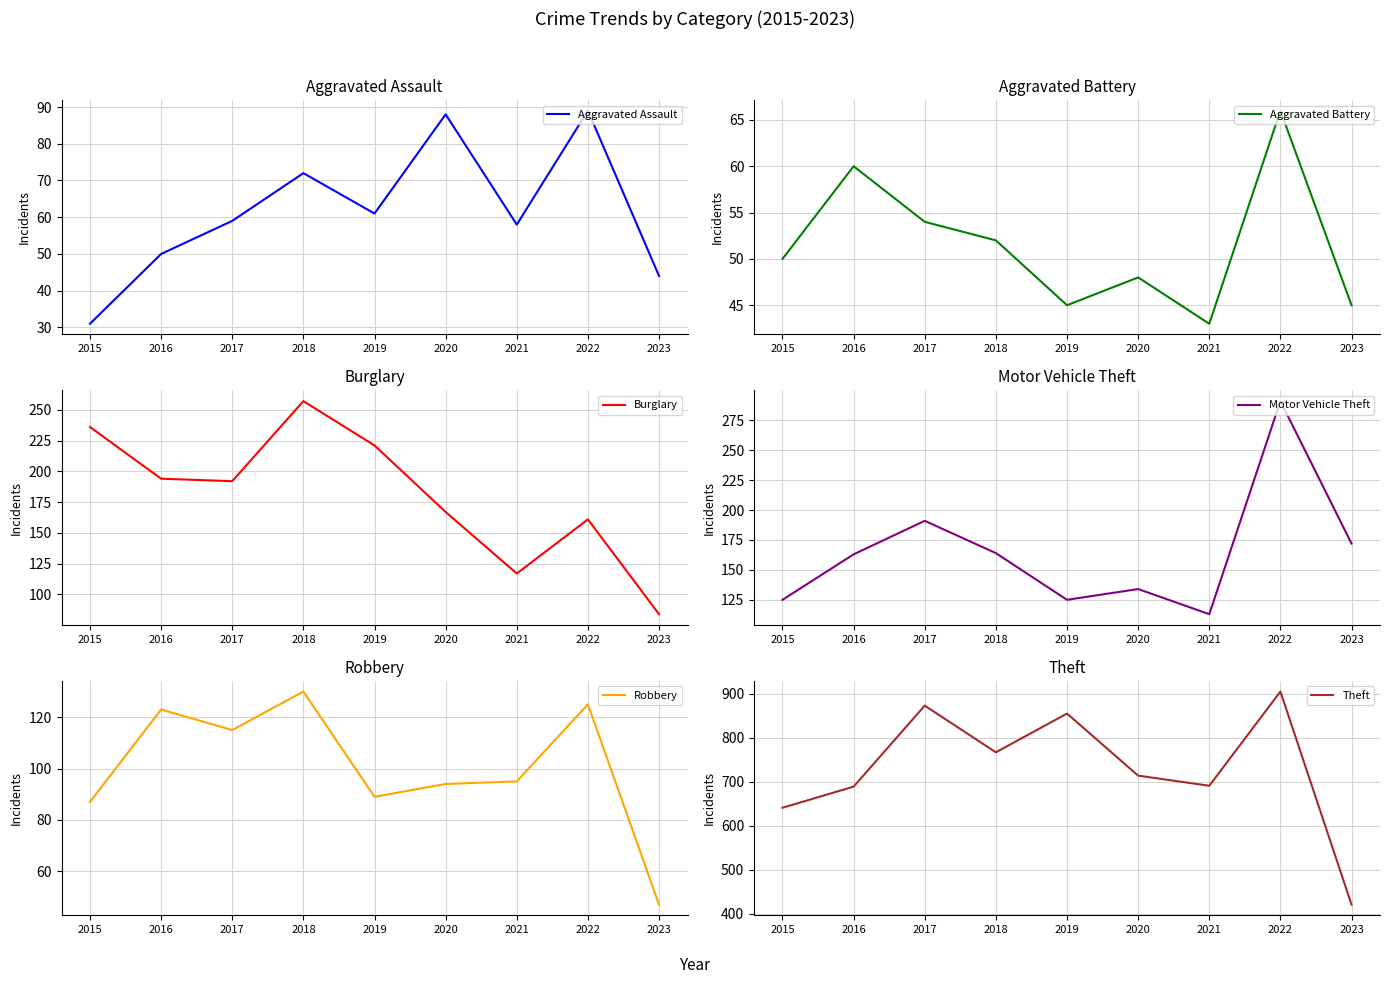

Reading left to right, extract all data points from this chart.

Aggravated Assault: 31	50	59	72	61	88	58	89	44
Aggravated Battery: 50	60	54	52	45	48	43	66	45
Burglary: 236	194	192	257	221	167	117	161	84
Motor Vehicle Theft: 125	163	191	164	125	134	113	291	172
Robbery: 87	123	115	130	89	94	95	125	47
Theft: 641	689	873	767	855	714	691	905	421